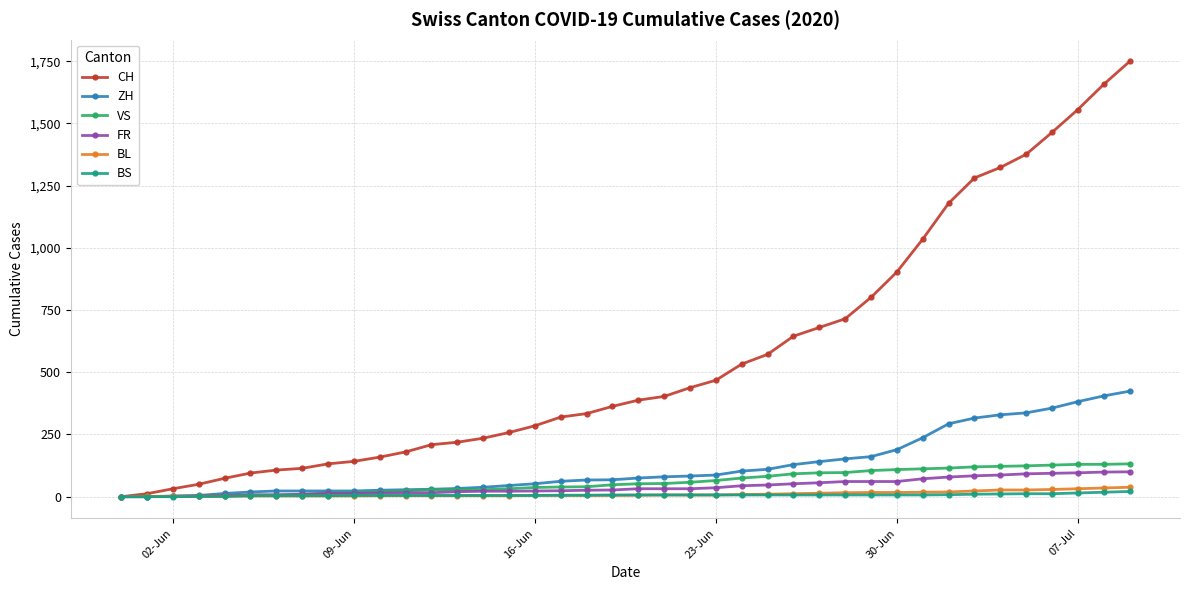

Which series has the largest range (max minus min)?

CH